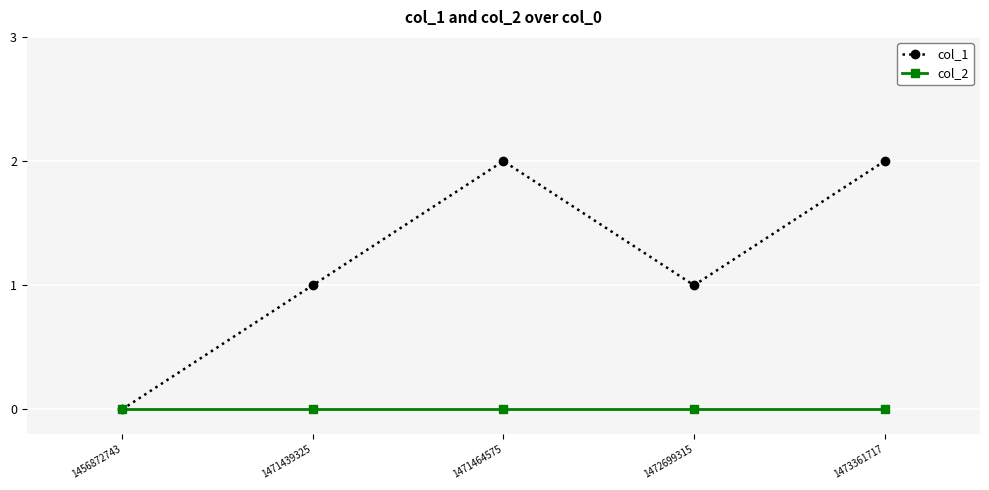

What is the value of the col_1 point at the 5th from the left?

2